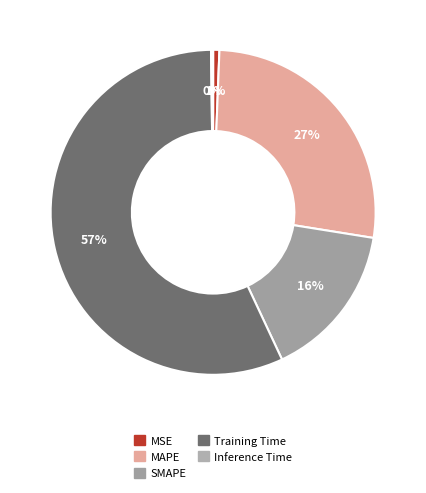

Between MAPE and SMAPE, which is larger?

MAPE